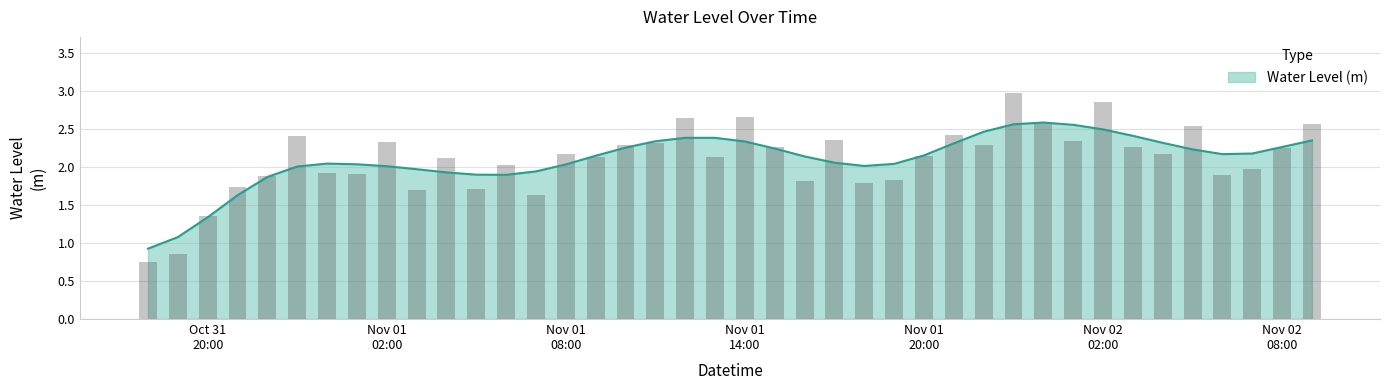

Where is the data nearest to the value 1?

2023-10-31 19:00:00